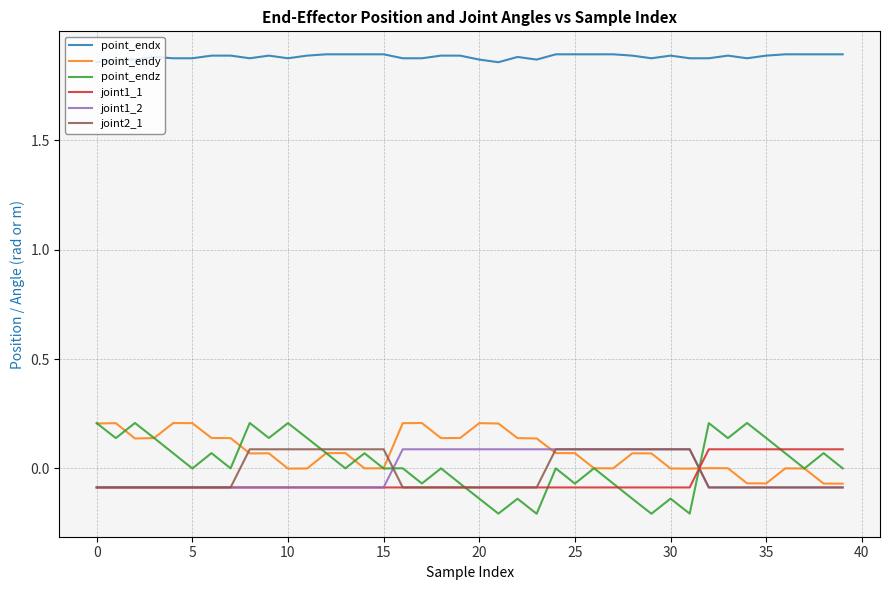

At how many categories does at least one series exceed 1?

40